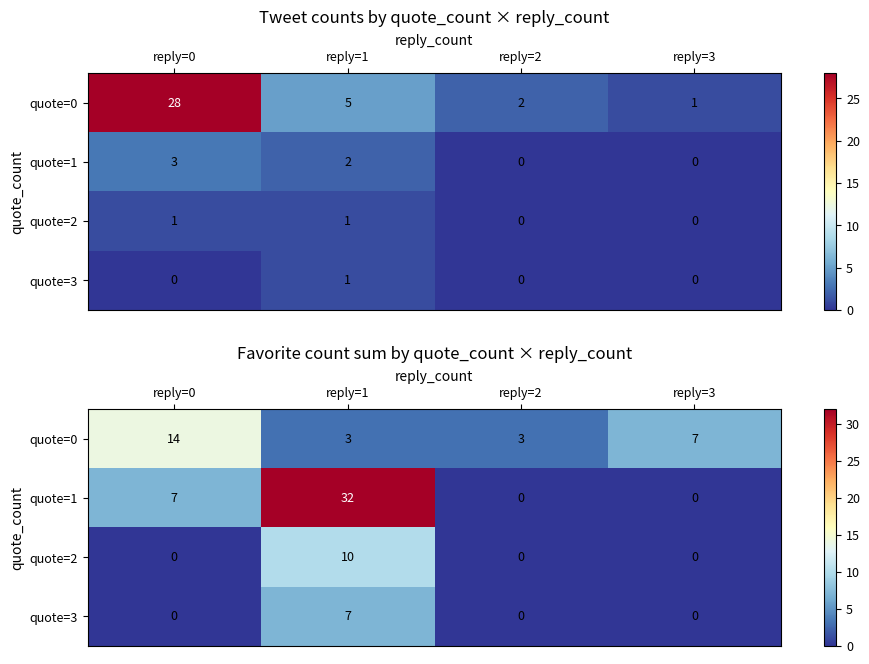

Which series has the largest total across all categories?

quote=1